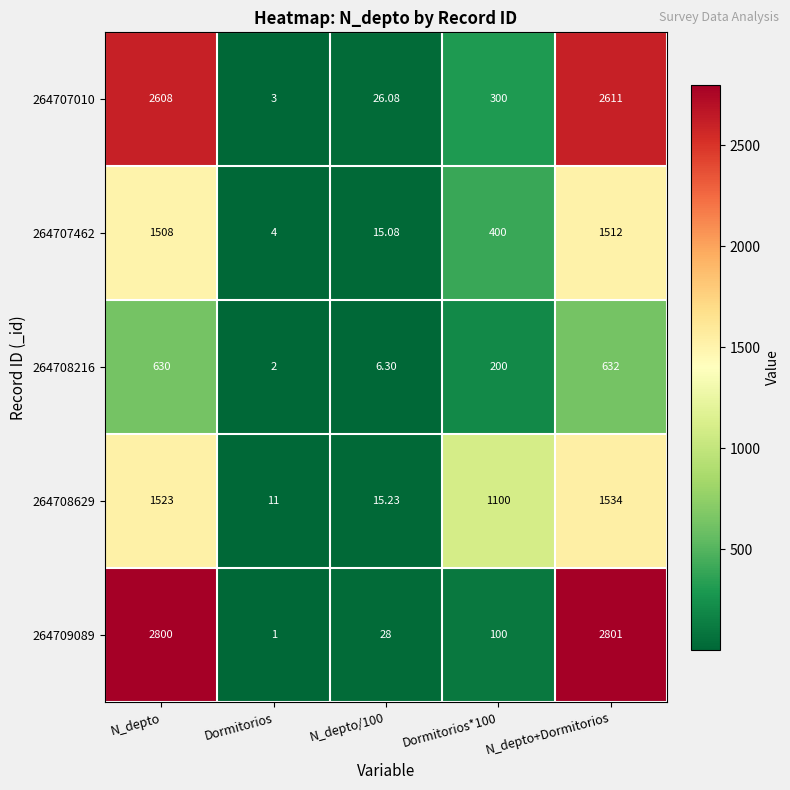

At which label does 264707462 first exceed 400?

N_depto